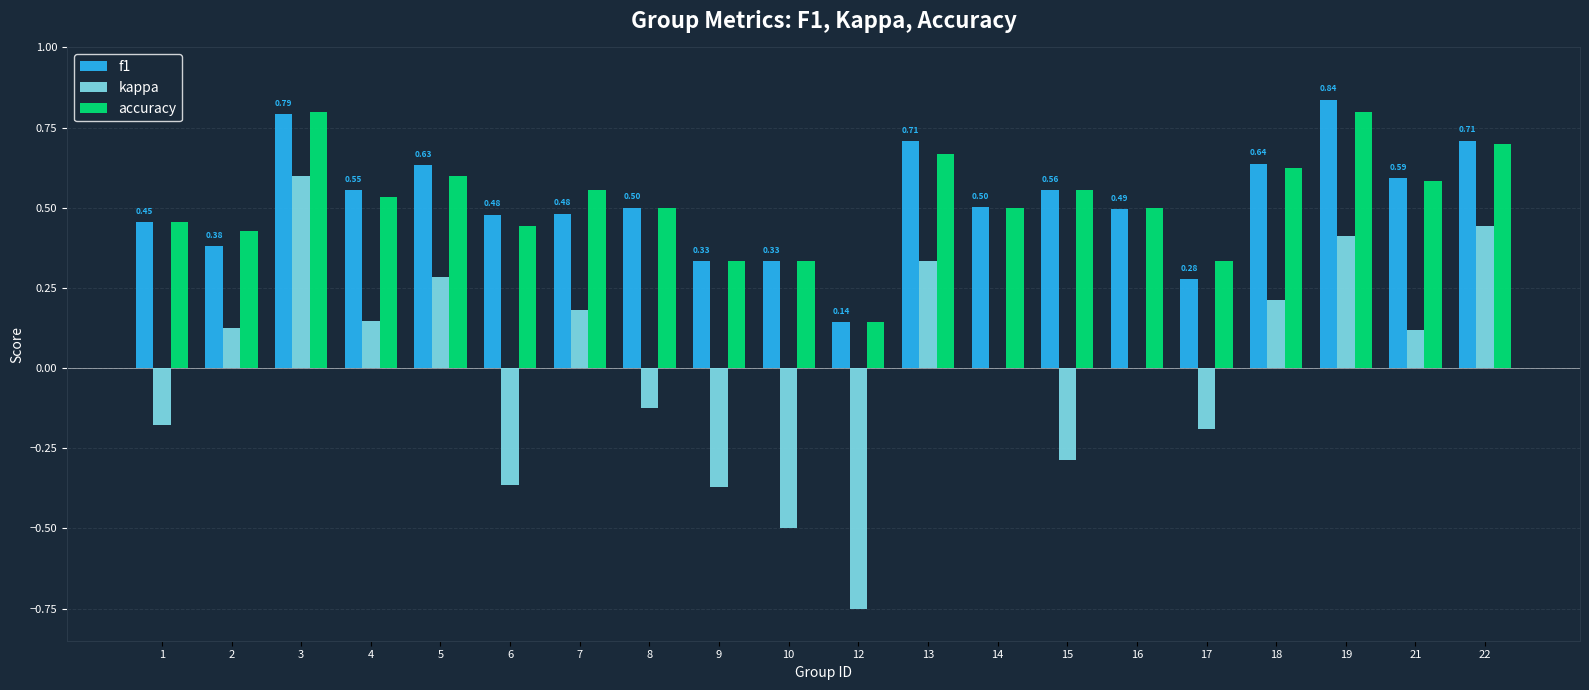

What is the total value across all series at 10?

0.2